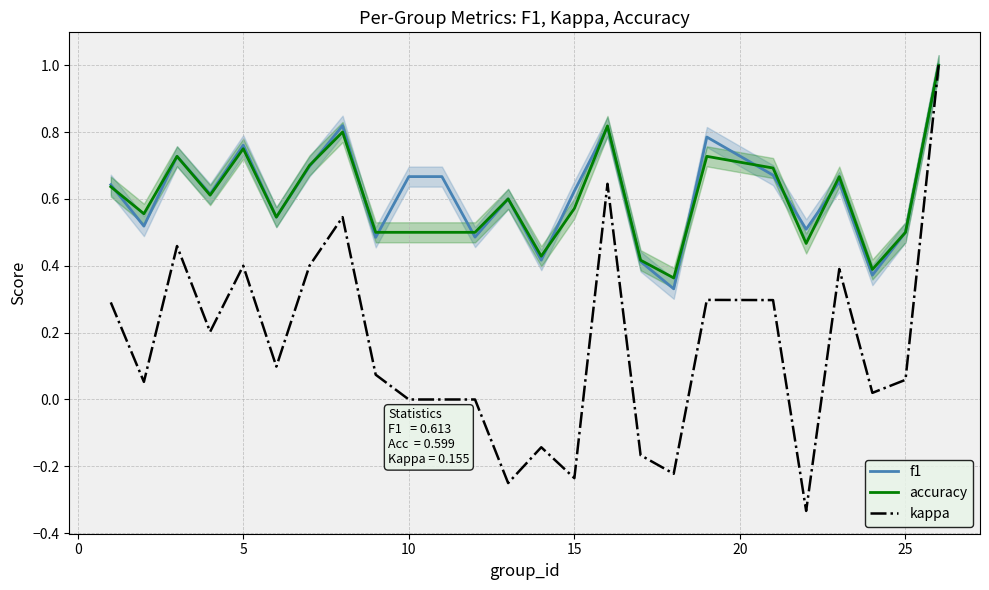

What is the value of the kappa point at the 22nd from the left?

0.4